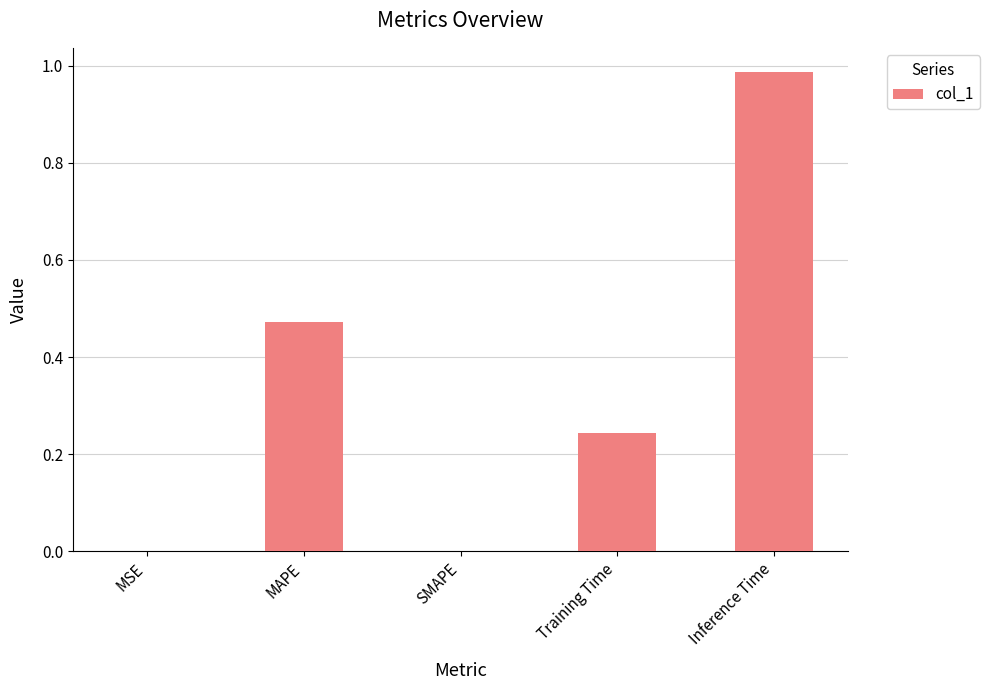

True or false: the data shows 0.7 at MAPE.

False